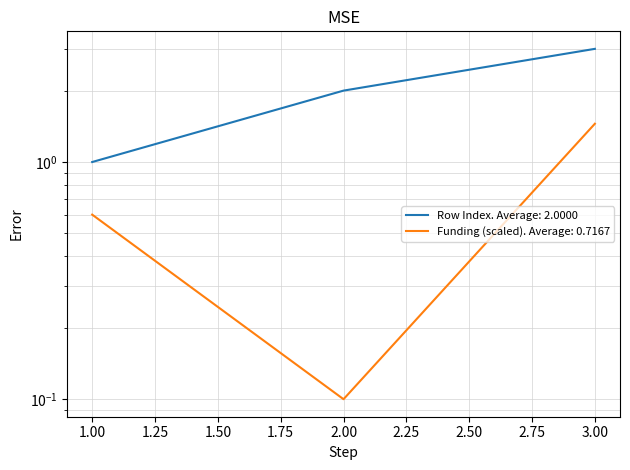

Does the chart display data point markers on the line(s)?

No